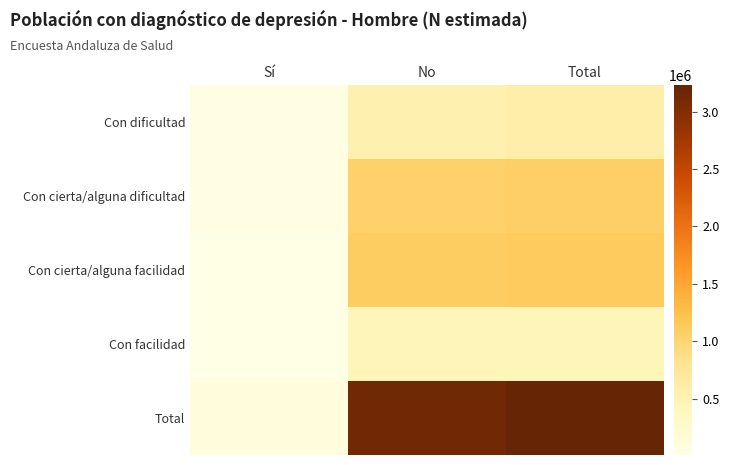

At which category does the chart reach its peak across all series?

Total